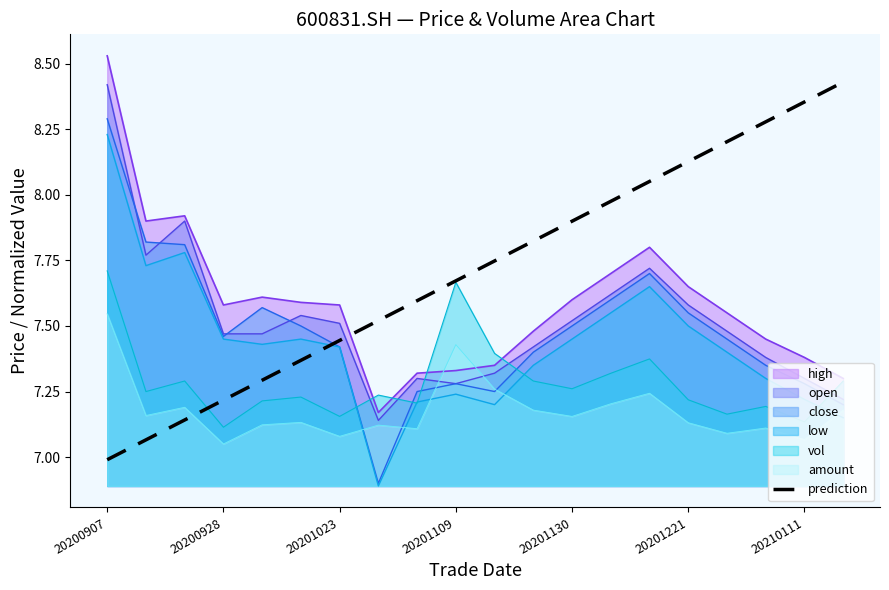

Which category has the highest value across all series?

20200907